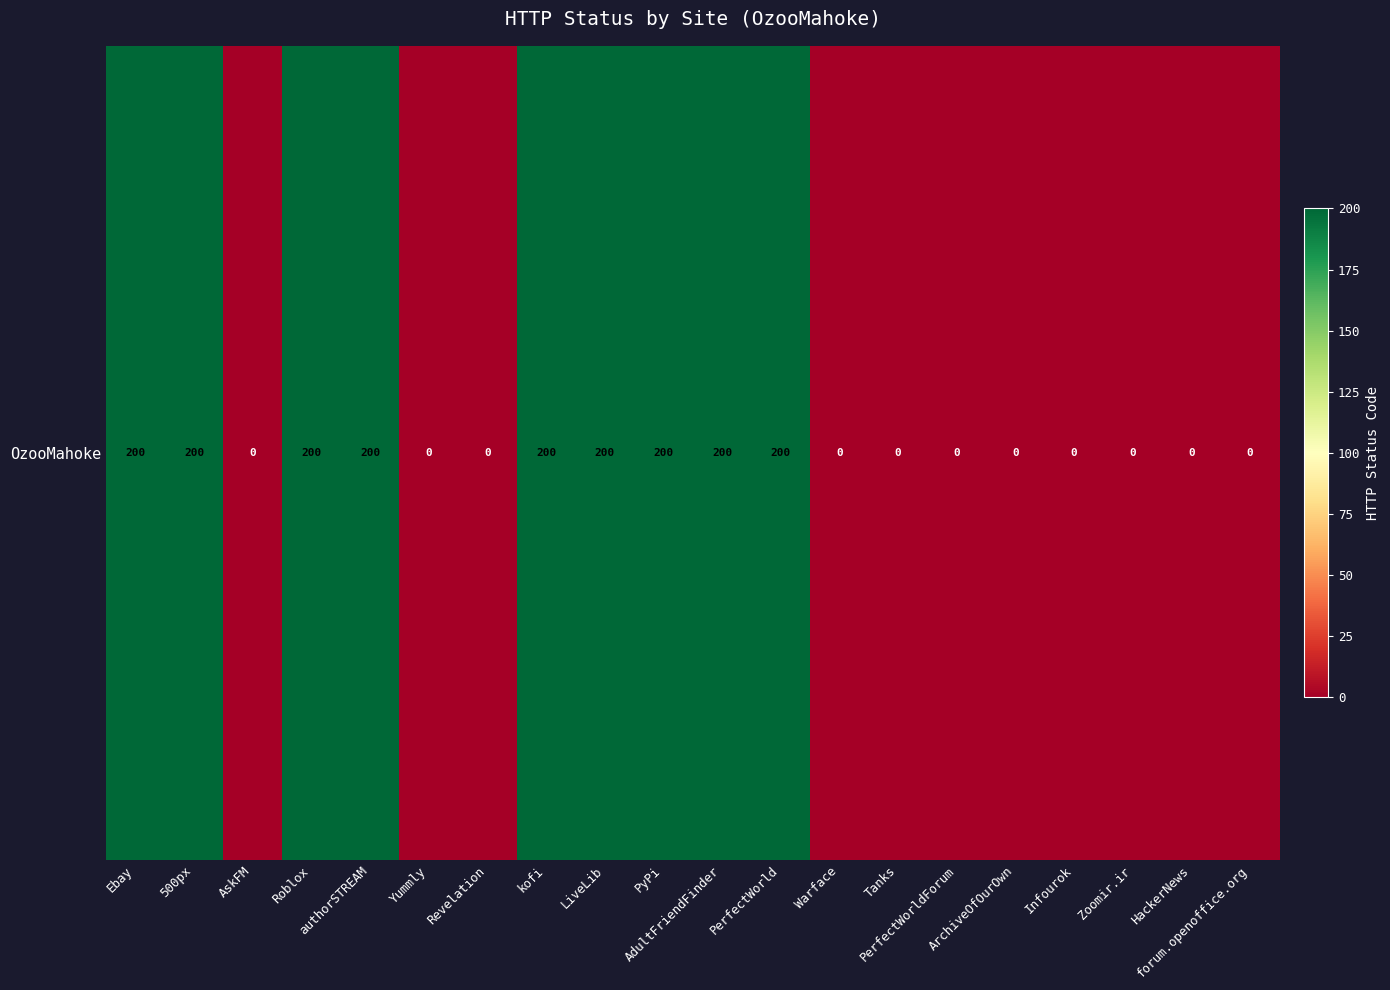

Which label corresponds to the smallest value in the chart?

AskFM